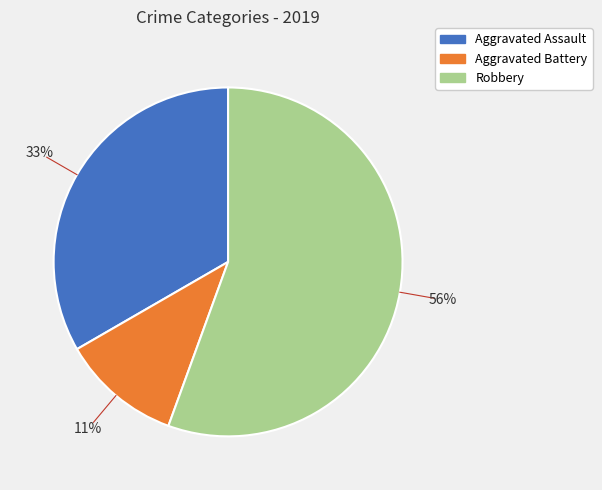

What percentage is the Aggravated Assault slice, to the nearest percent?

33%